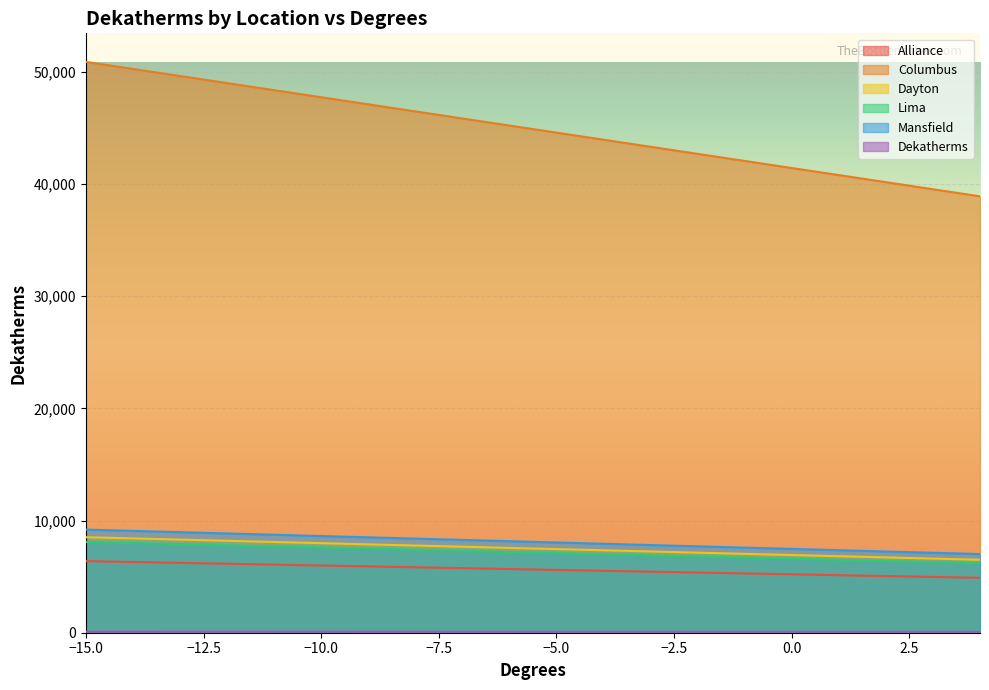

Reading left to right, list all the values displayed in this chart.

Alliance: -15=6382	-14=6303	-13=6225	-12=6146	-11=6068	-10=5989	-9=5911	-8=5833	-7=5755	-6=5676	-5=5598	-4=5519	-3=5441	-2=5362	-1=5284	0=5207	1=5128	2=5050	3=4971	4=4893
Columbus: -15=50872	-14=50242	-13=49611	-12=48981	-11=48350	-10=47720	-9=47089	-8=46458	-7=45828	-6=45197	-5=44567	-4=43935	-3=43305	-2=42674	-1=42043	0=41413	1=40782	2=40152	3=39521	4=38891
Dayton: -15=8512	-14=8406	-13=8300	-12=8194	-11=8088	-10=7982	-9=7876	-8=7770	-7=7665	-6=7559	-5=7453	-4=7347	-3=7241	-2=7135	-1=7029	0=6924	1=6819	2=6713	3=6607	4=6501
Lima: -15=8096	-14=7996	-13=7896	-12=7795	-11=7696	-10=7595	-9=7495	-8=7395	-7=7295	-6=7194	-5=7095	-4=6994	-3=6894	-2=6794	-1=6694	0=6593	1=6494	2=6393	3=6293	4=6193
Mansfield: -15=9189	-14=9075	-13=8960	-12=8846	-11=8731	-10=8615	-9=8501	-8=8386	-7=8272	-6=8157	-5=8041	-4=7927	-3=7812	-2=7698	-1=7583	0=7468	1=7353	2=7238	3=7124	4=7009
Dekatherms: -15=91	-14=90	-13=89	-12=88	-11=87	-10=86	-9=84	-8=82	-7=81	-6=80	-5=79	-4=78	-3=77	-2=76	-1=75	0=74	1=73	2=72	3=71	4=70